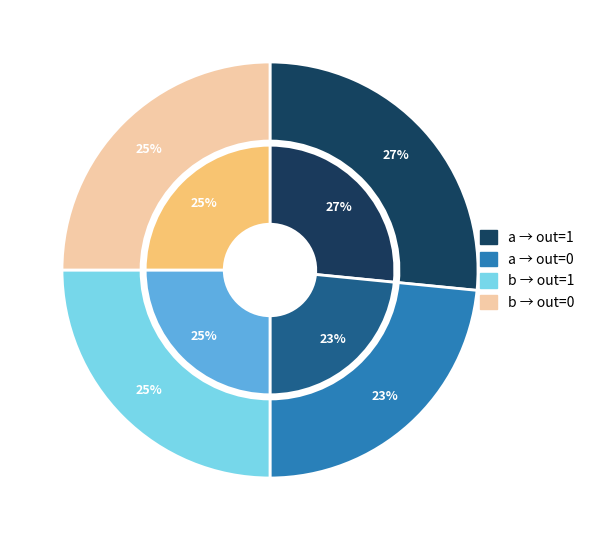

What percentage is the output=1 (input b) slice, to the nearest percent?

25%